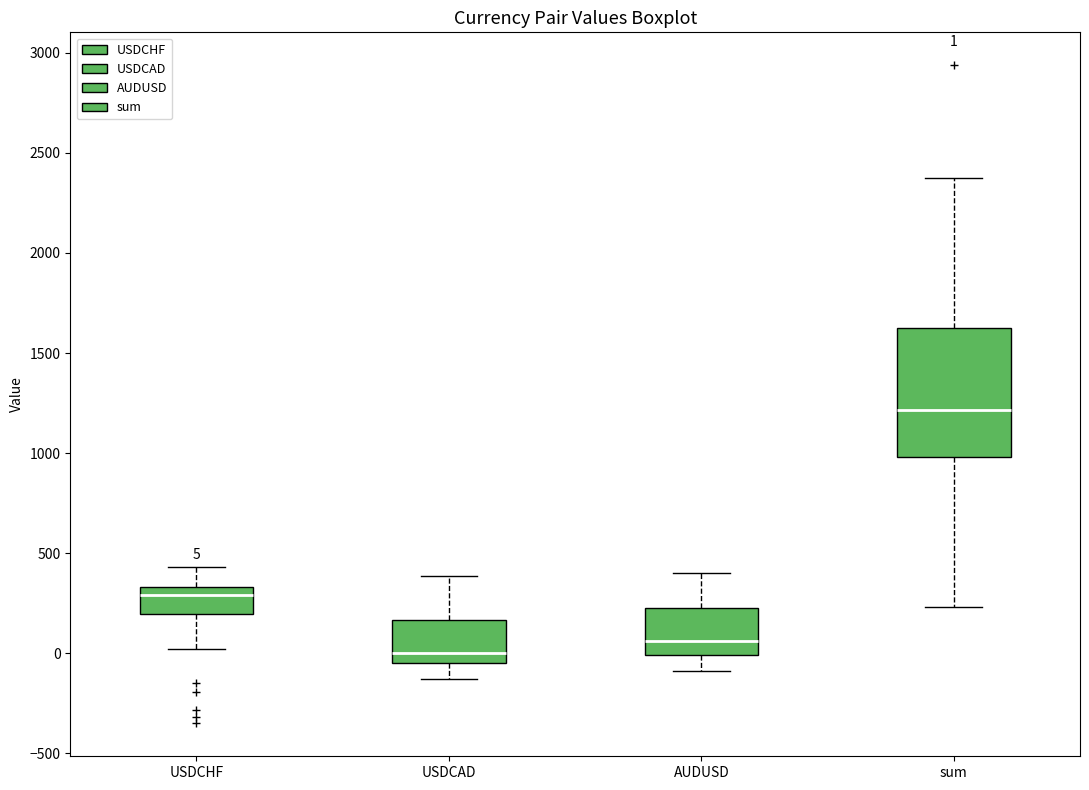

Which box is the tallest, from its lower edge to its upper edge?

sum